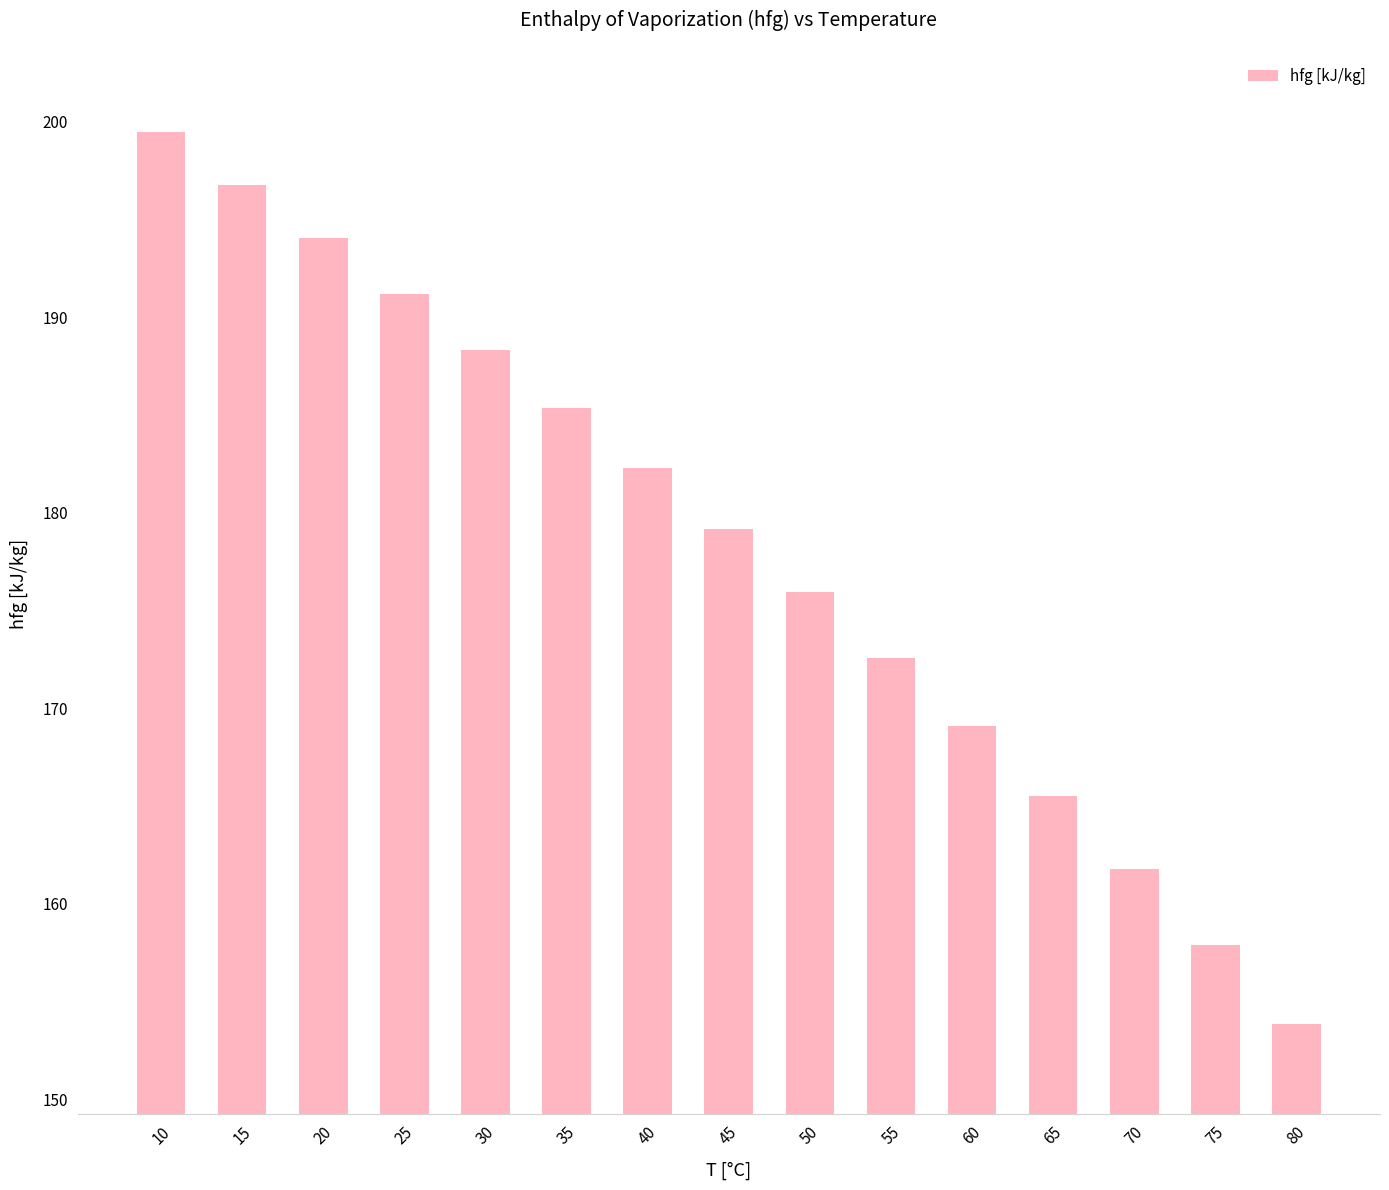

Reading left to right, extract all data points from this chart.

10=199.5	15=196.8	20=194.0	25=191.2	30=188.3	35=185.4	40=182.3	45=179.2	50=175.9	55=172.6	60=169.1	65=165.5	70=161.8	75=157.9	80=153.9